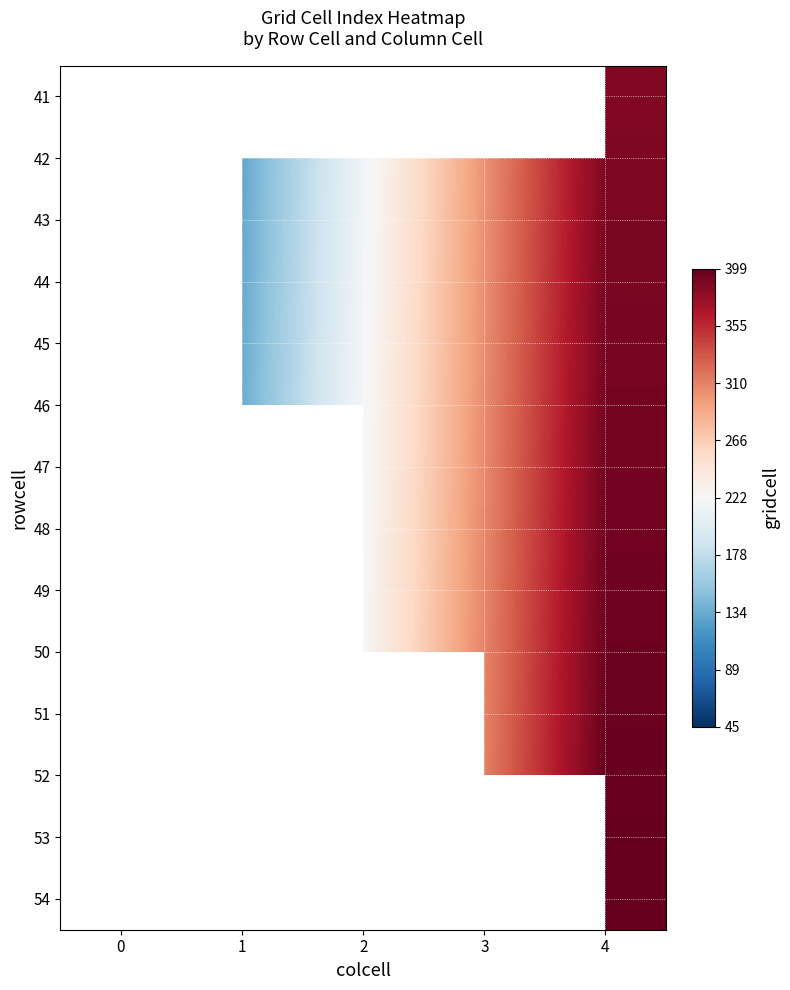

Rank the series by their average value, from highest to lowest.

41, 42, 43, 44, 45, 46, 47, 48, 49, 50, 51, 52, 53, 54